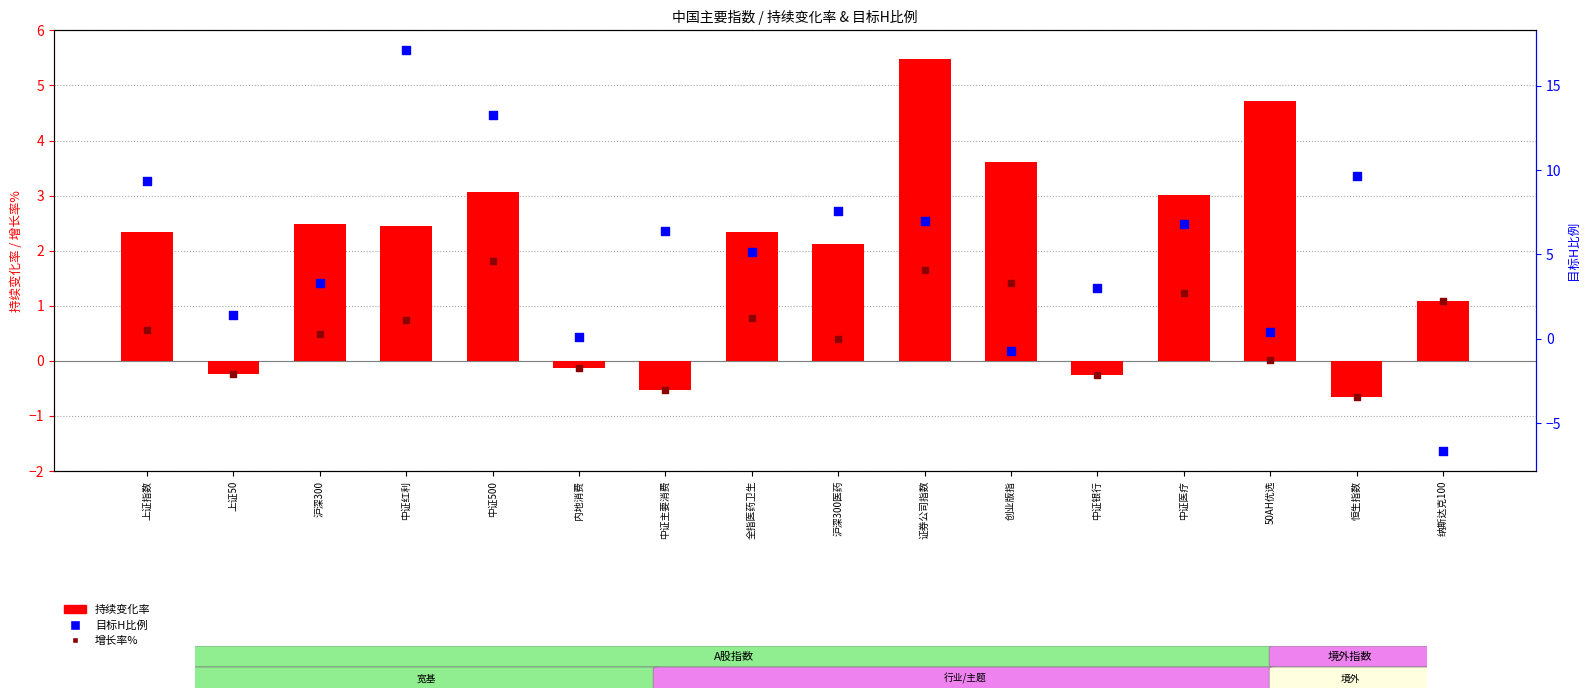

Which series contains the lowest Y value?

目标H比例